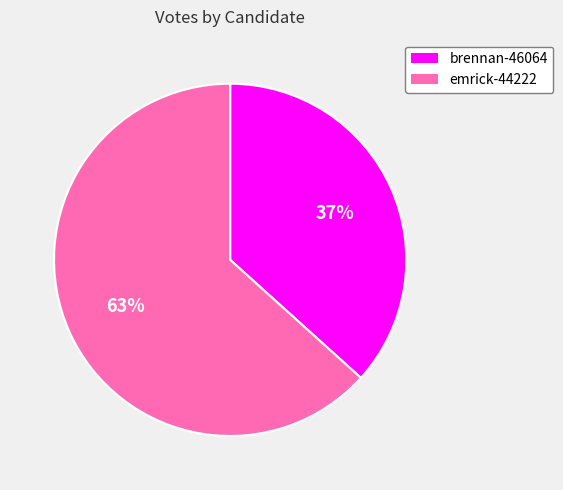

To the nearest percent, what is the average slice percentage?

50%